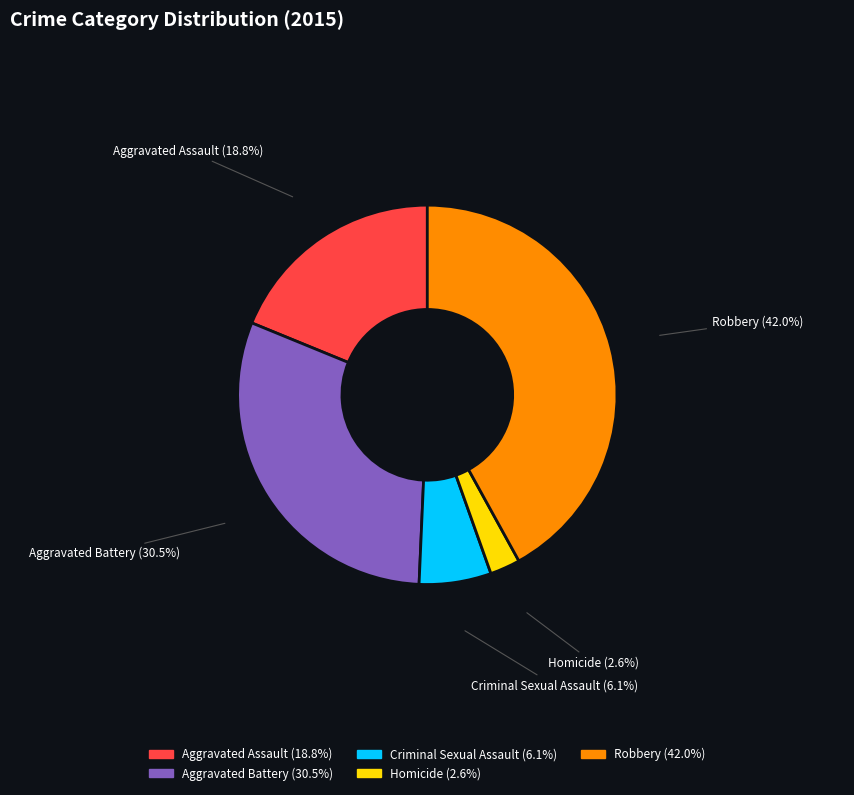

To the nearest percent, what is the combined percentage of Aggravated Battery and Robbery?

72%